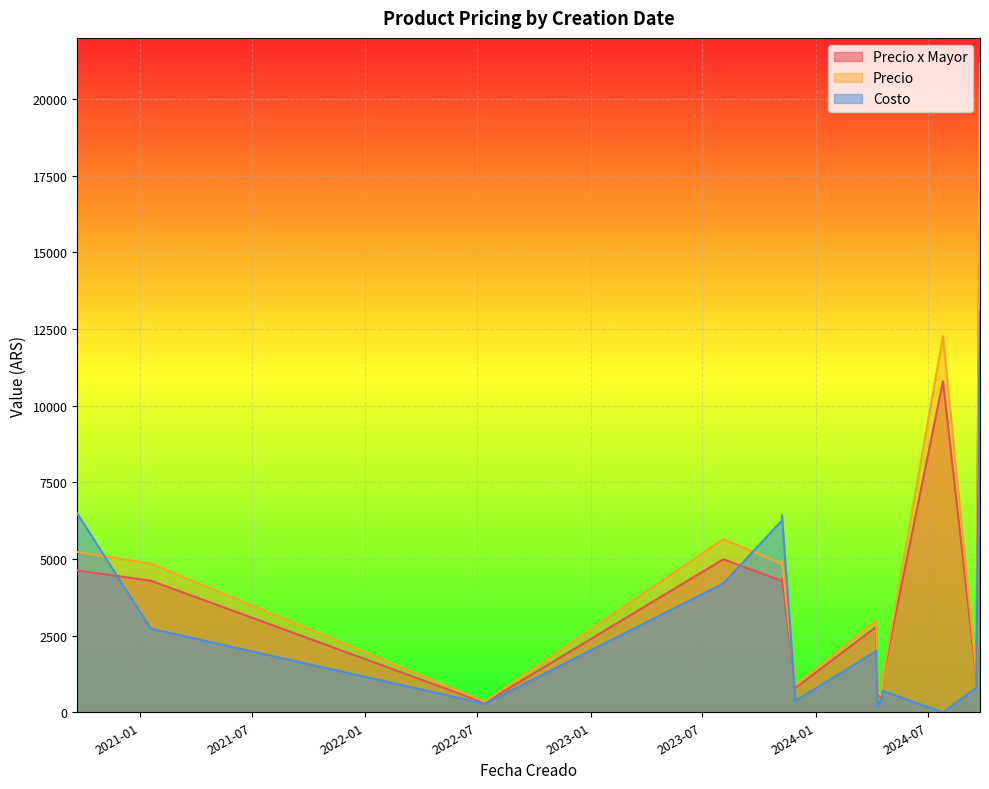

Where is Costo nearest to the value 6548?

2020-09-21